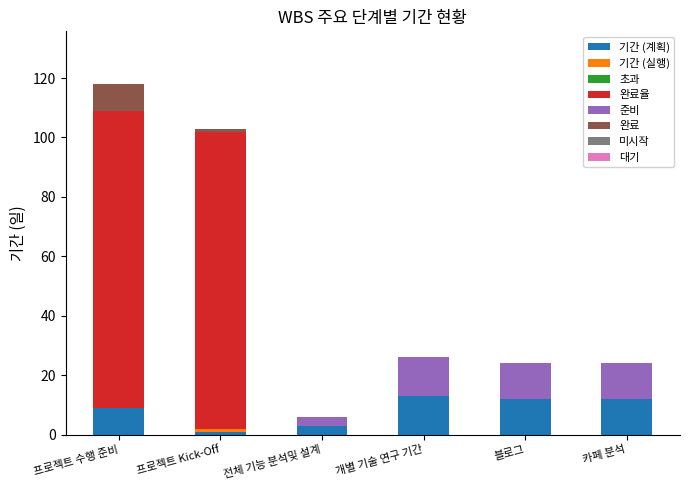

At which label is 기간 (계획) closest to 7?

프로젝트 수행 준비